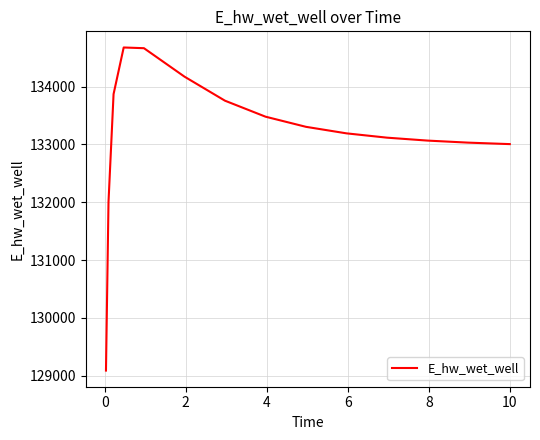

How many values exceed 133190?

8